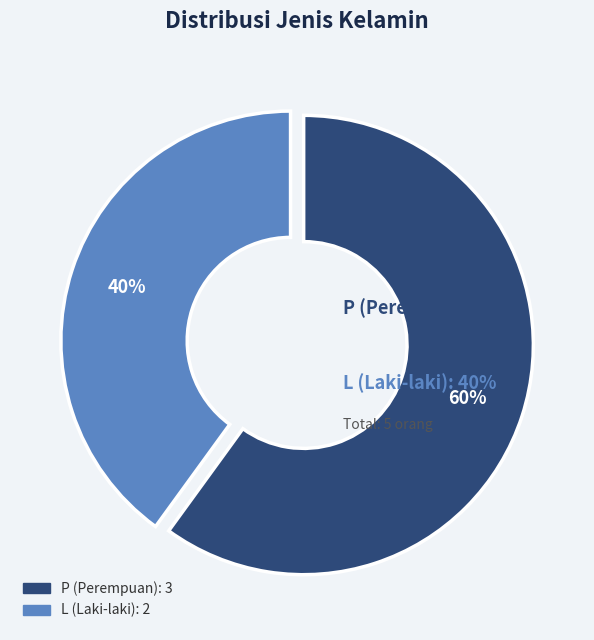

Do L and P together represent more than half of the pie?

Yes